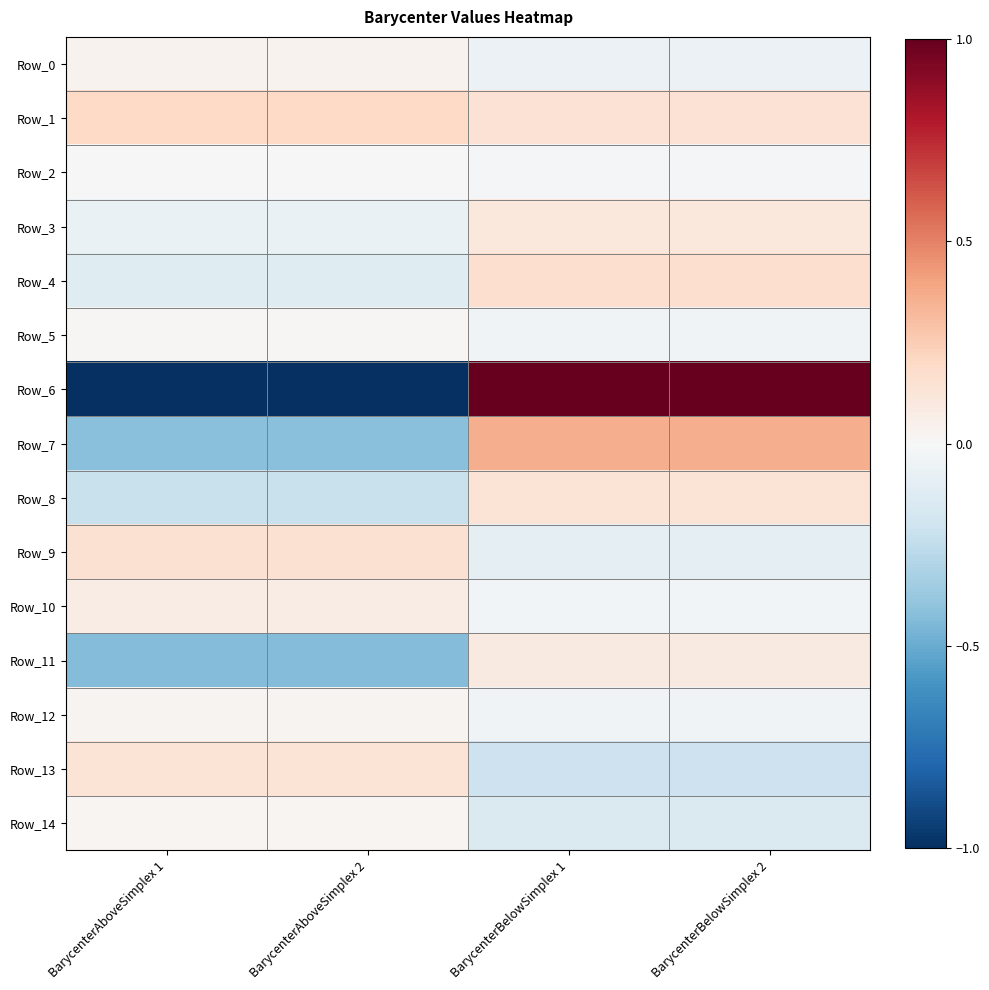

List the series in order of their peak value, highest first.

Row_6, Row_7, Row_1, Row_4, Row_9, Row_8, Row_13, Row_3, Row_11, Row_10, Row_0, Row_12, Row_14, Row_5, Row_2